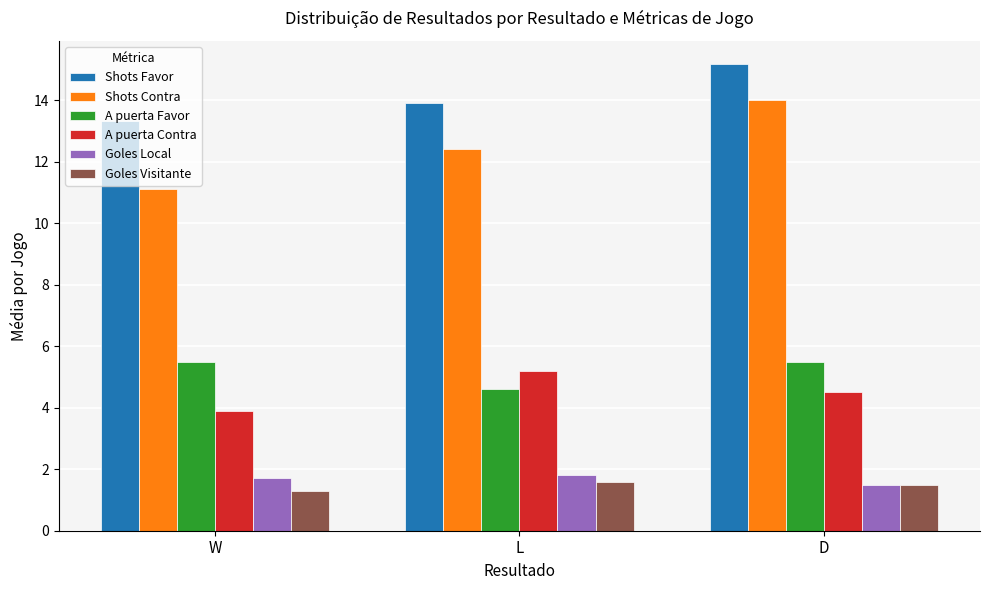

Reading left to right, list all the values displayed in this chart.

Shots Favor: W=13.3	L=13.9	D=15.2
Shots Contra: W=11.1	L=12.4	D=14.0
A puerta Favor: W=5.5	L=4.6	D=5.5
A puerta Contra: W=3.9	L=5.2	D=4.5
Goles Local: W=1.7	L=1.8	D=1.5
Goles Visitante: W=1.3	L=1.6	D=1.5